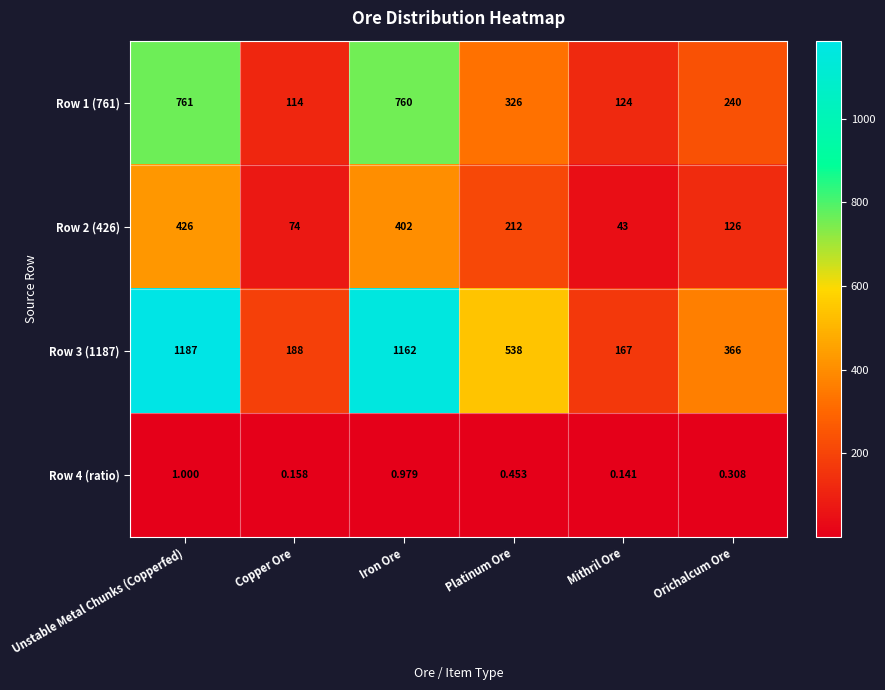

Is the value of Row 2 (426) at Orichalcum Ore greater than the value of Row 4 (ratio) at Platinum Ore?

Yes